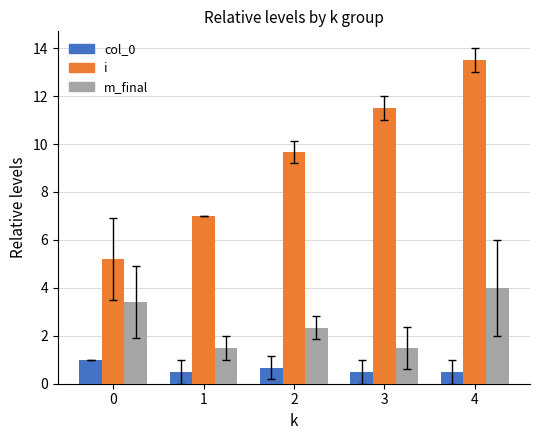

What is the average value of the col_0 series?

0.6